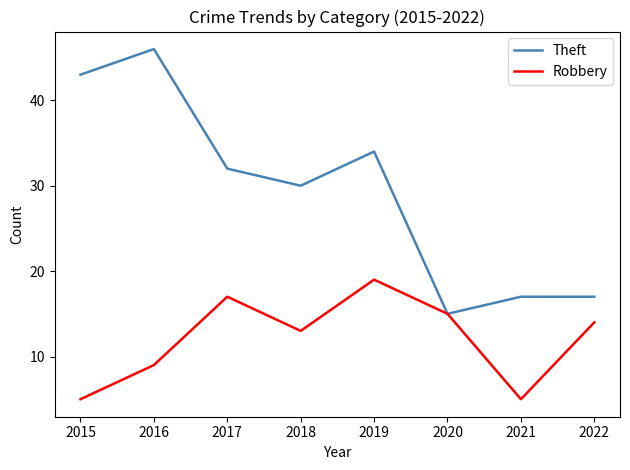

What is the spread (max minus min) of values at 2017?

15